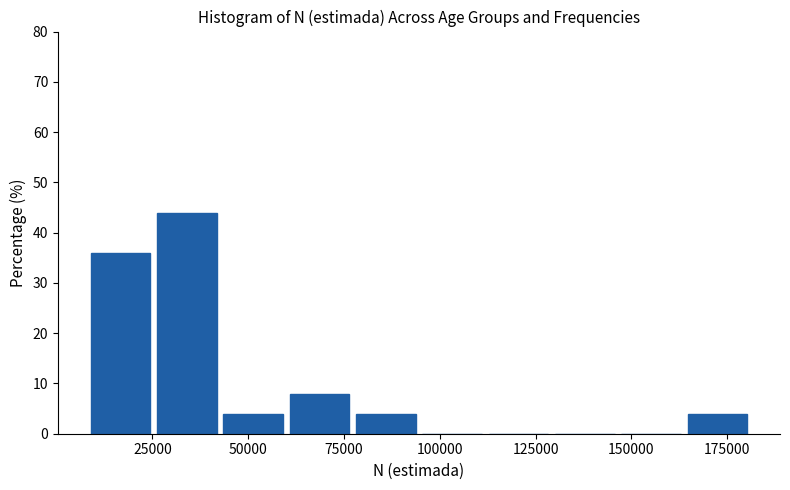

Around what value on the x-axis is the tallest bar? Give the approximate position of its centre, as read against the axis.

35000